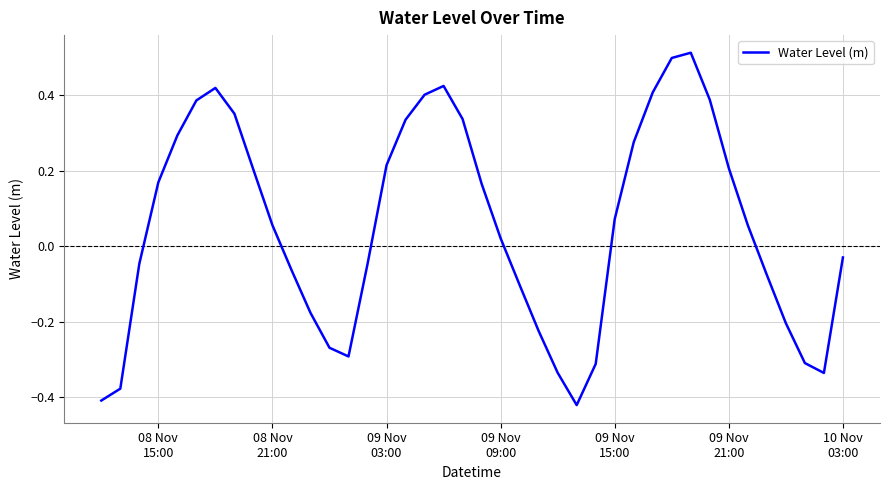

What is the difference between the maximum and minimum values?

0.9